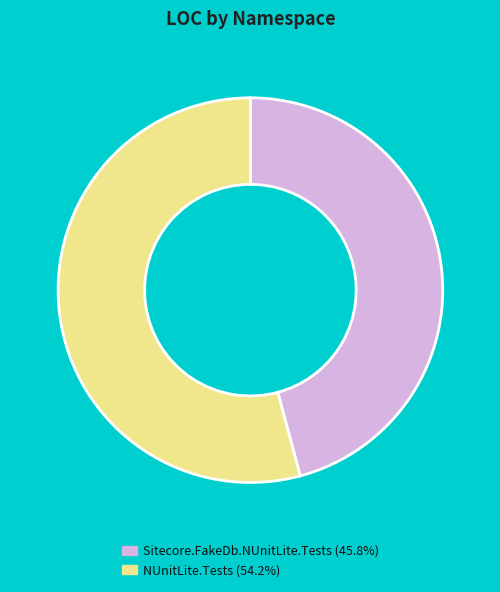

Combined, do Sitecore.FakeDb.NUnitLite.Tests (45.8%) and NUnitLite.Tests (54.2%) account for over 50%?

Yes